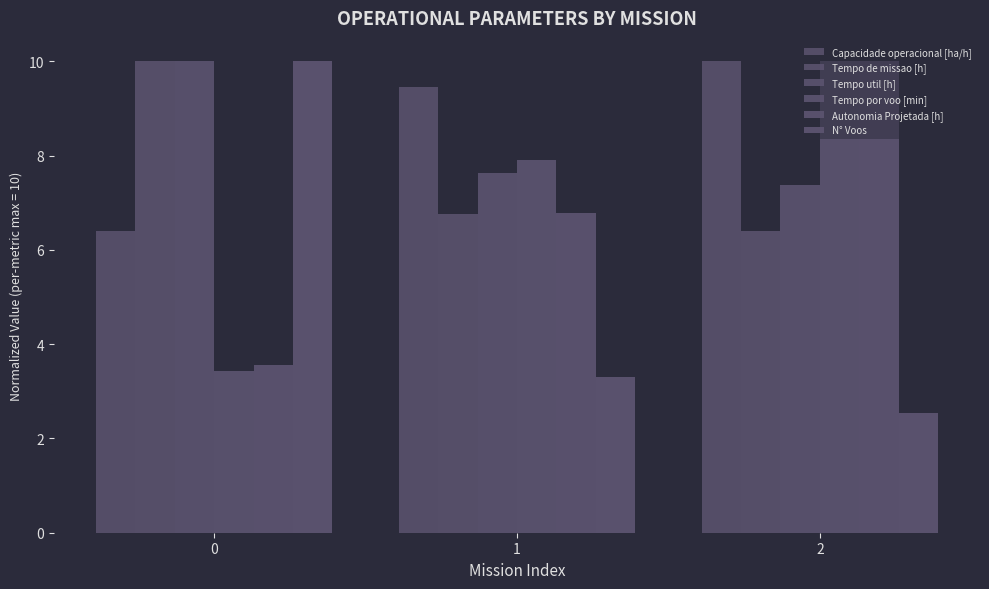

Does the chart contain stacked bars?

No